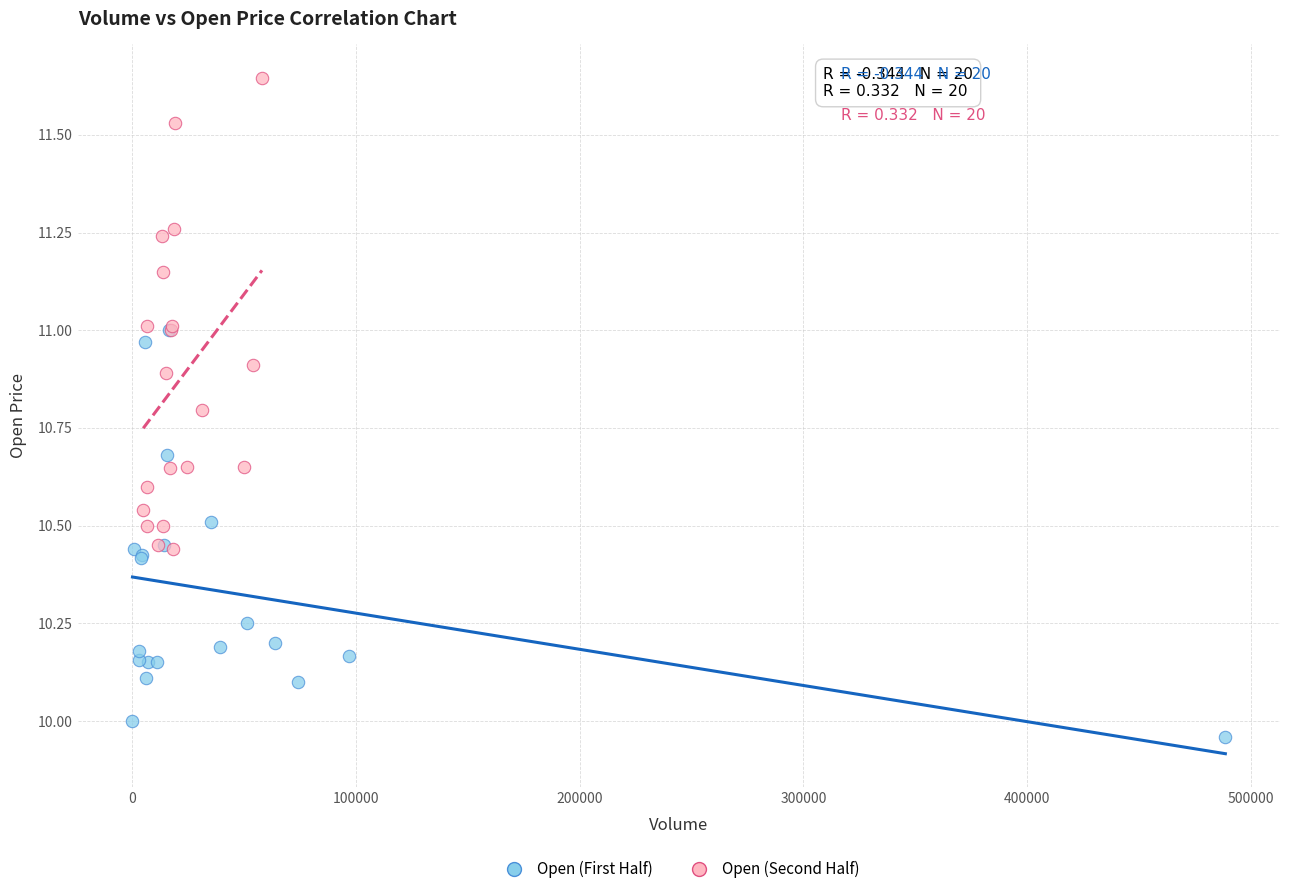

Which series contains the highest Y value?

Open (Second Half)